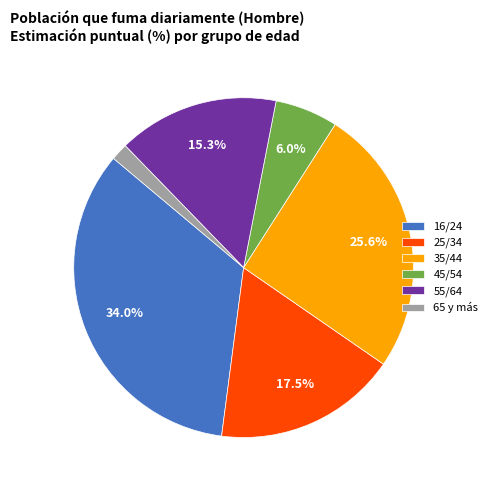

What is the total percentage of 35/44 and 55/64?

40.9%